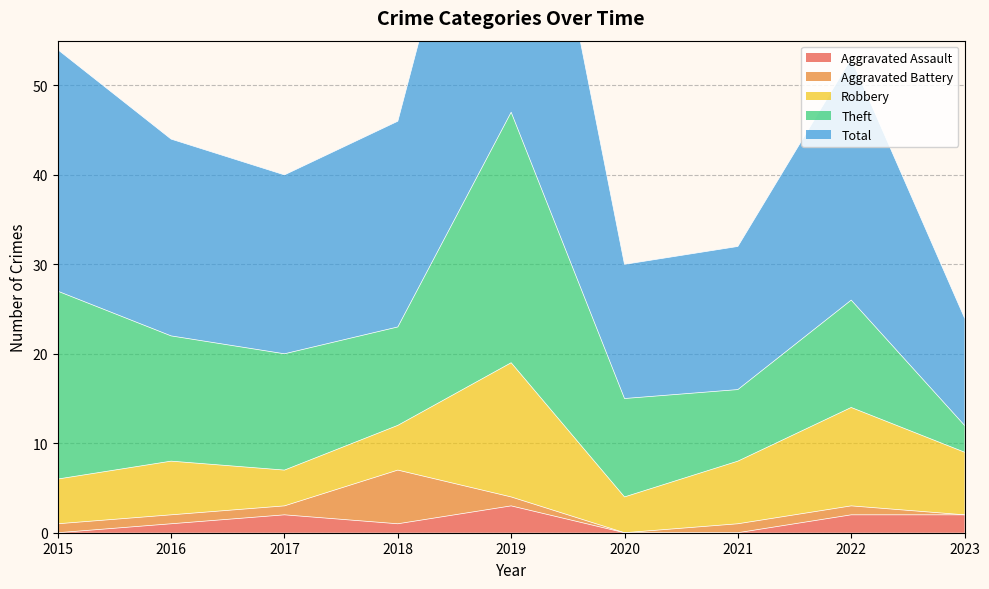

At how many categories does at least one series exceed 9?

9